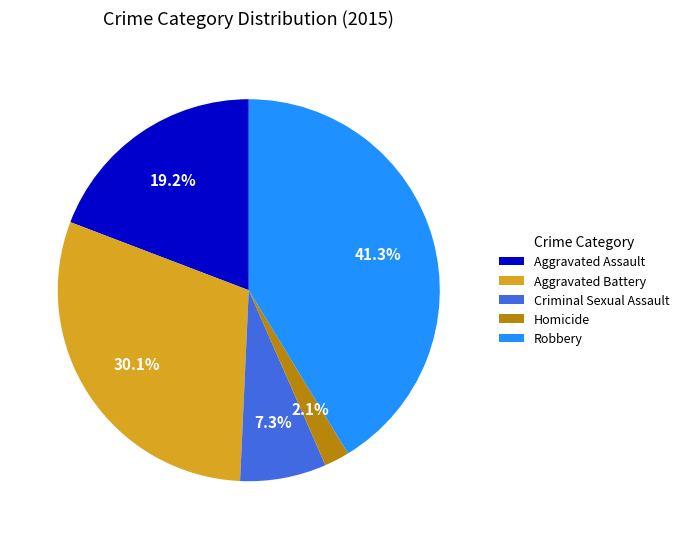

Count the number of slices in the pie.

5